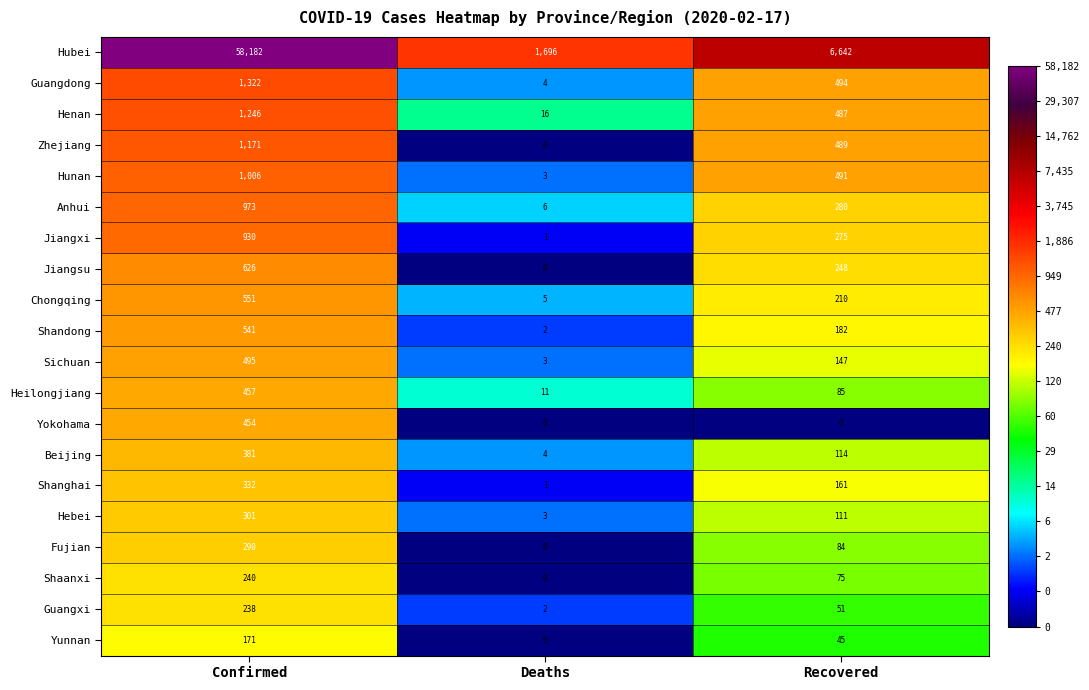

What is the lowest value of the Sichuan series?

3